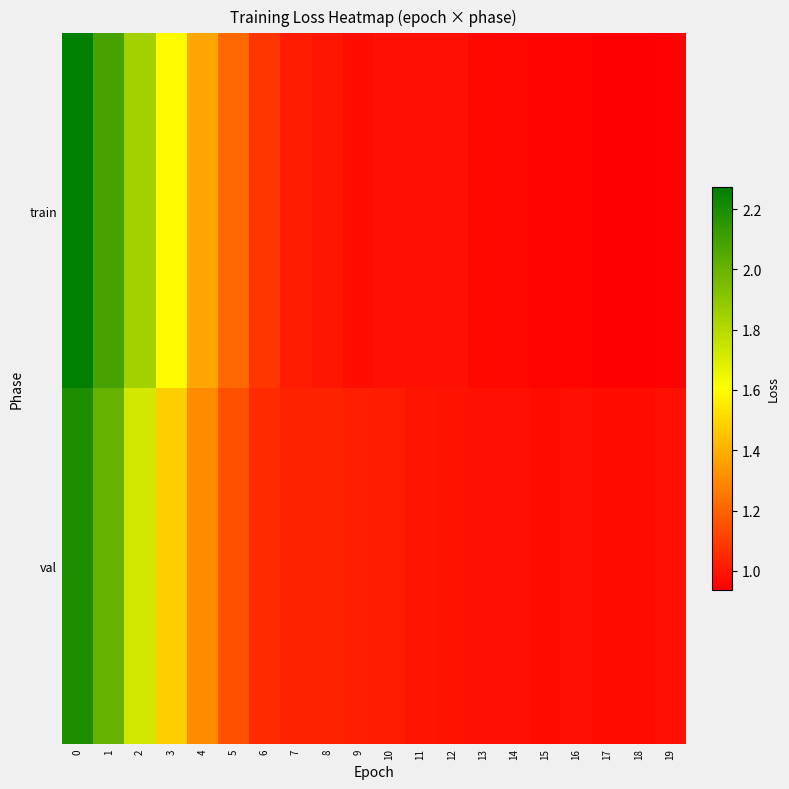

What is the spread (max minus min) of values at 1?

0.1